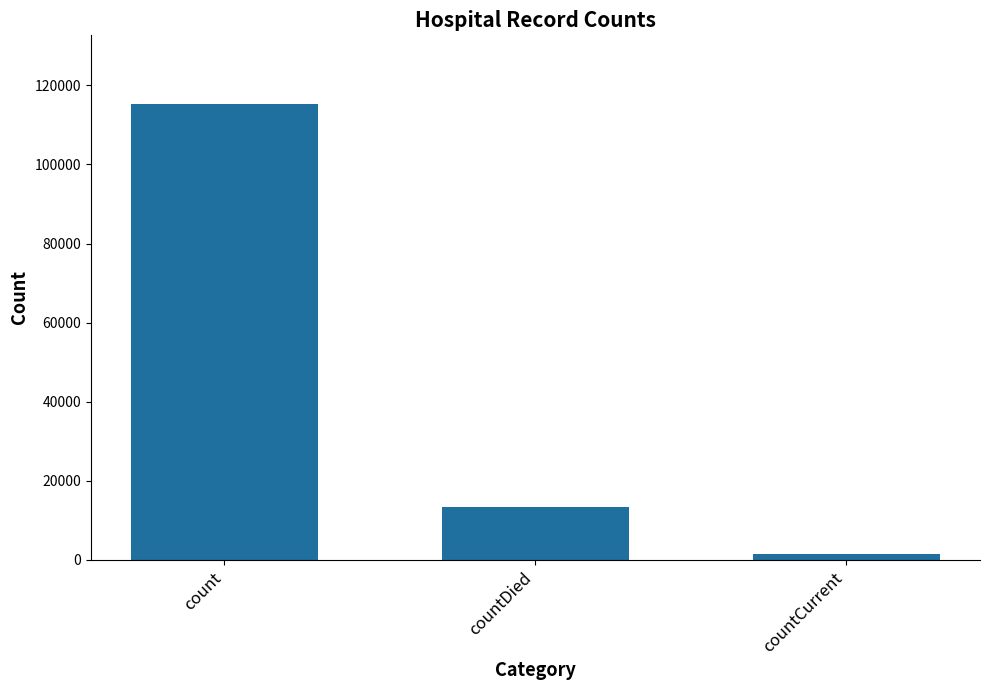

Between countDied and countCurrent, which is larger?

countDied